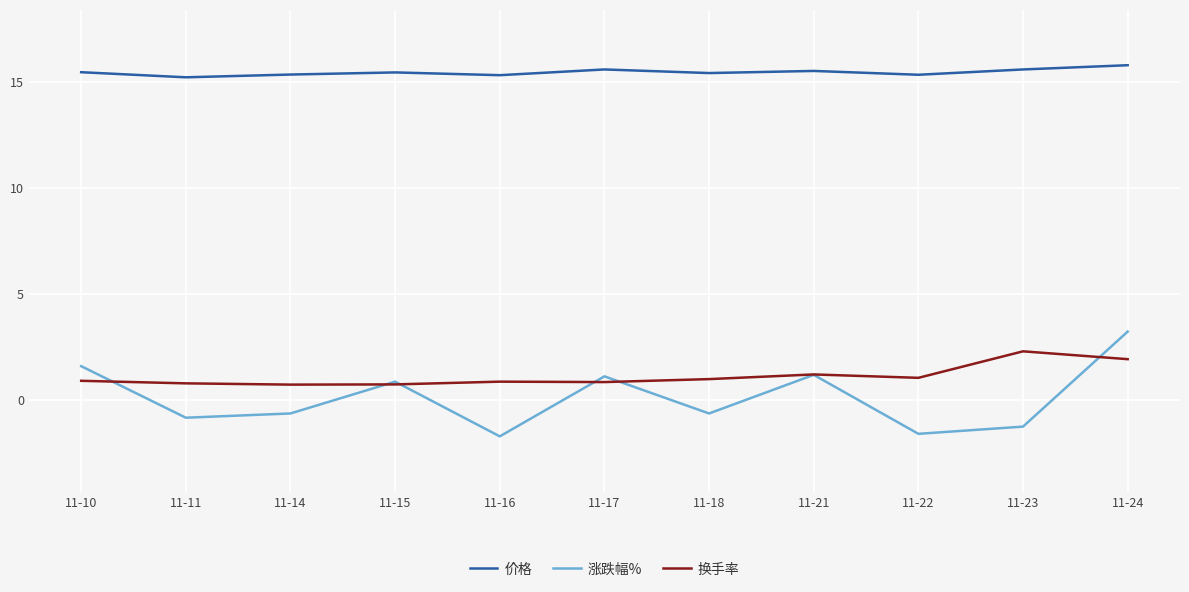

Is it true that 涨跌幅% equals 2.0 at 11-21?

False